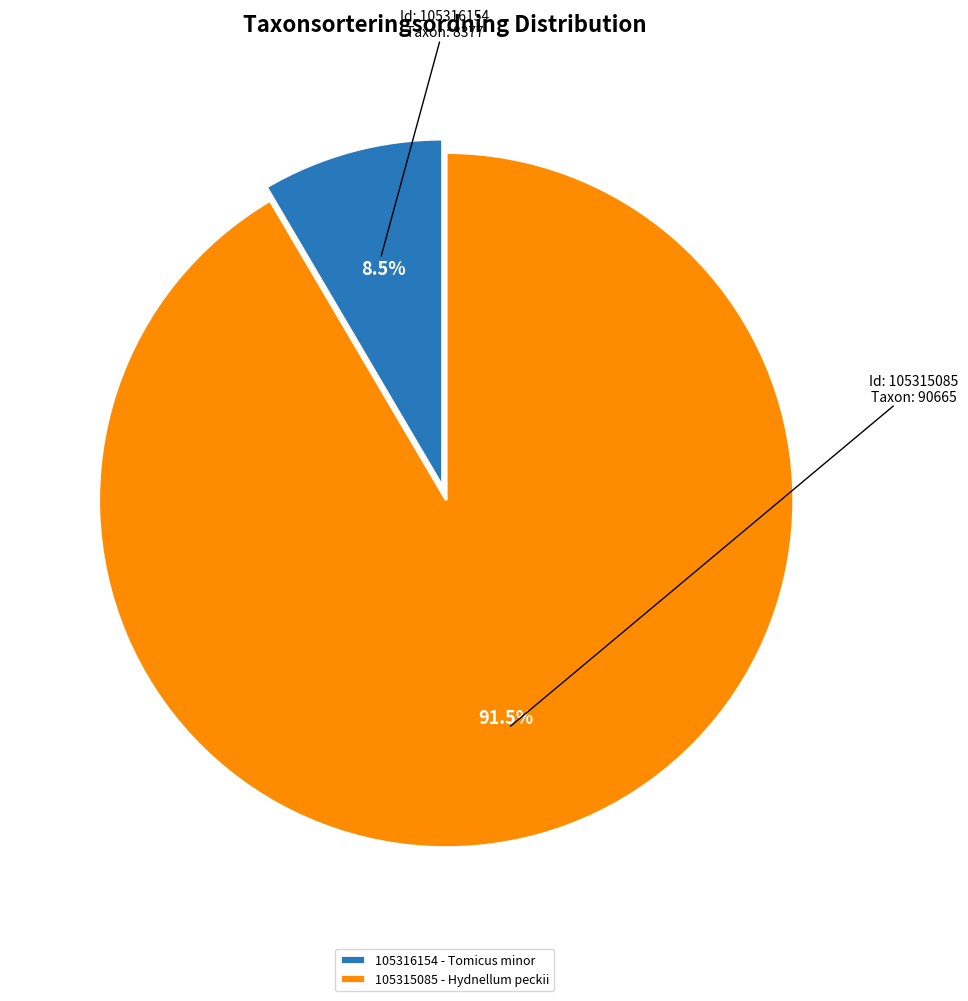

What is the smallest slice in the pie chart?

105316154 - Tomicus minor